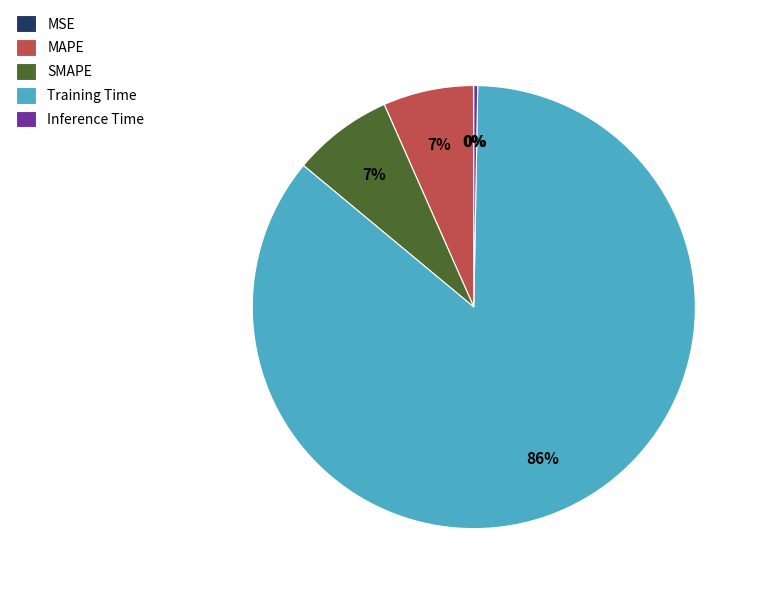

Does Training Time account for over 50% of the chart?

Yes